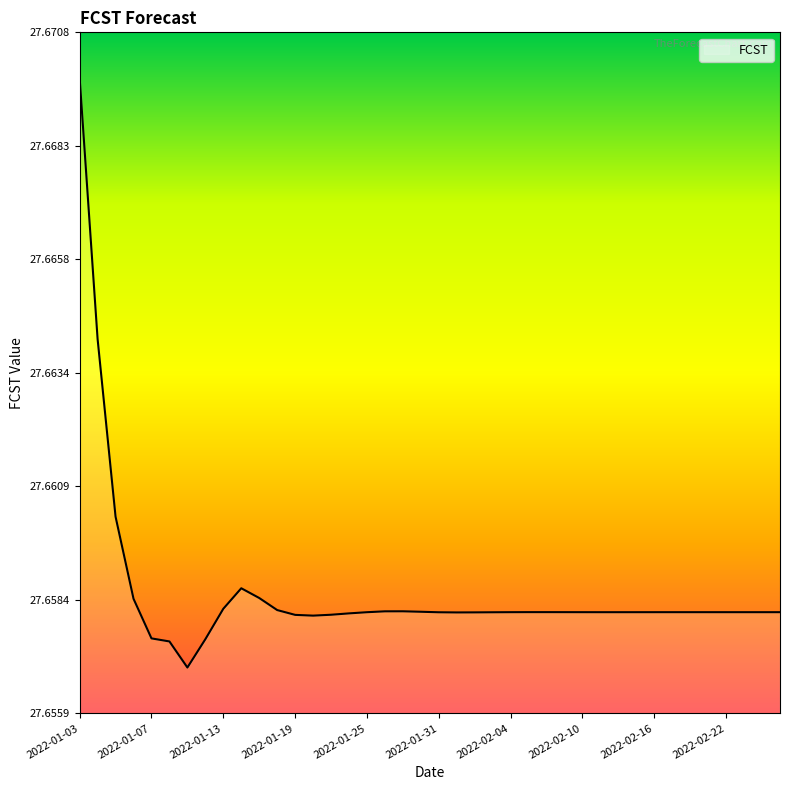

How many lines are shown in the chart?

1